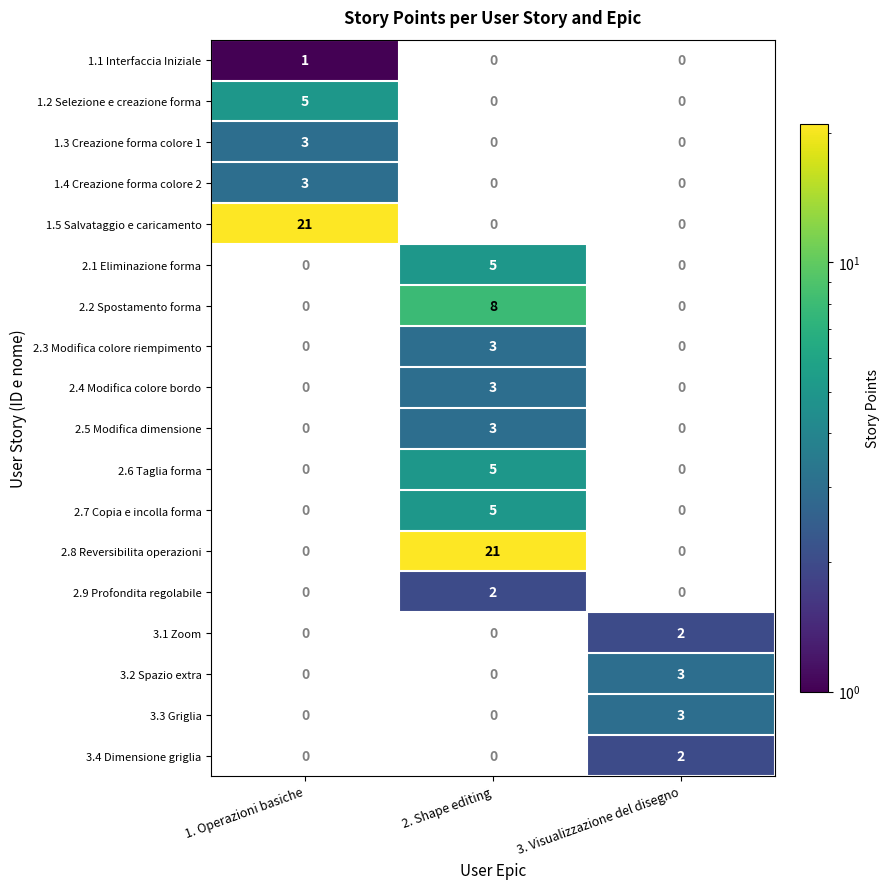

The 1.5 Salvataggio e caricamento series shows 21 at 1. Operazioni basiche. True or false?

True